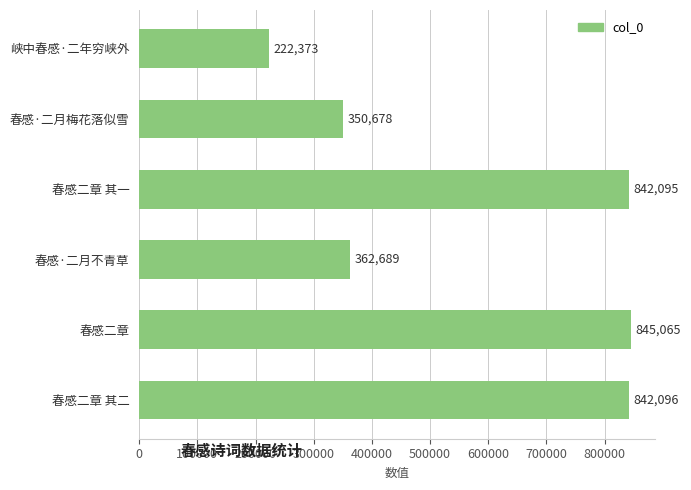

How many data points are less than 842095?

3